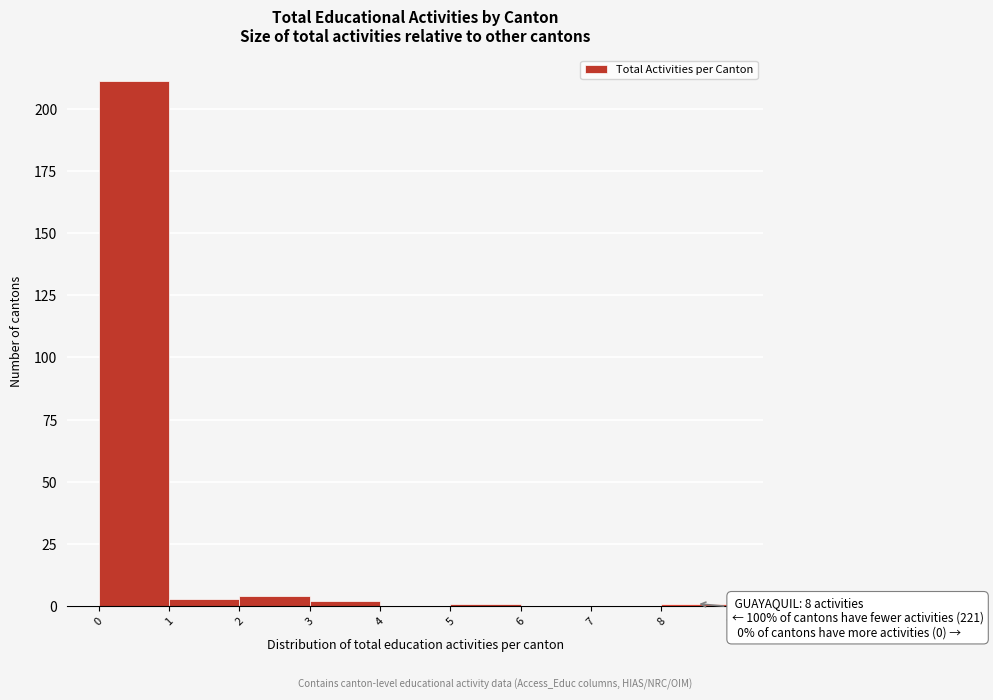

Over which range of the x-axis is the bar tallest?

0 to 1